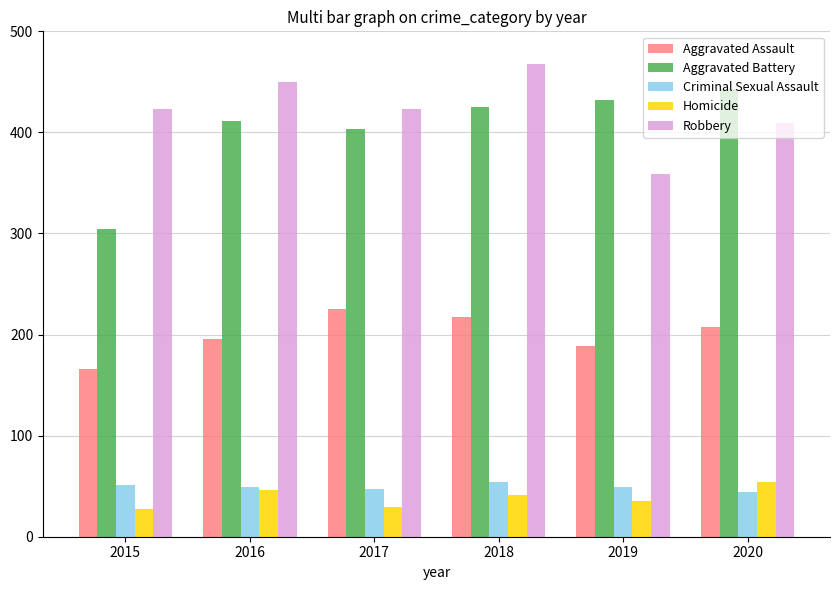

What are all the series names shown in the legend?

Aggravated Assault, Aggravated Battery, Criminal Sexual Assault, Homicide, Robbery